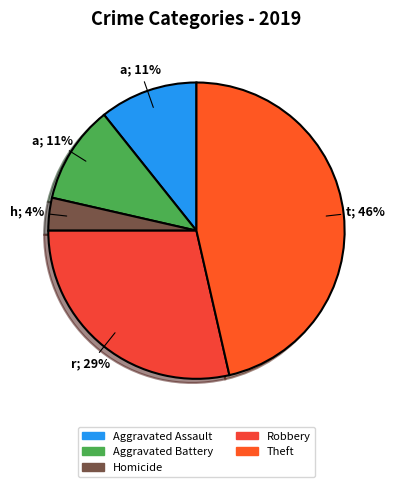

Is it true that Robbery is 40% of the pie?

False